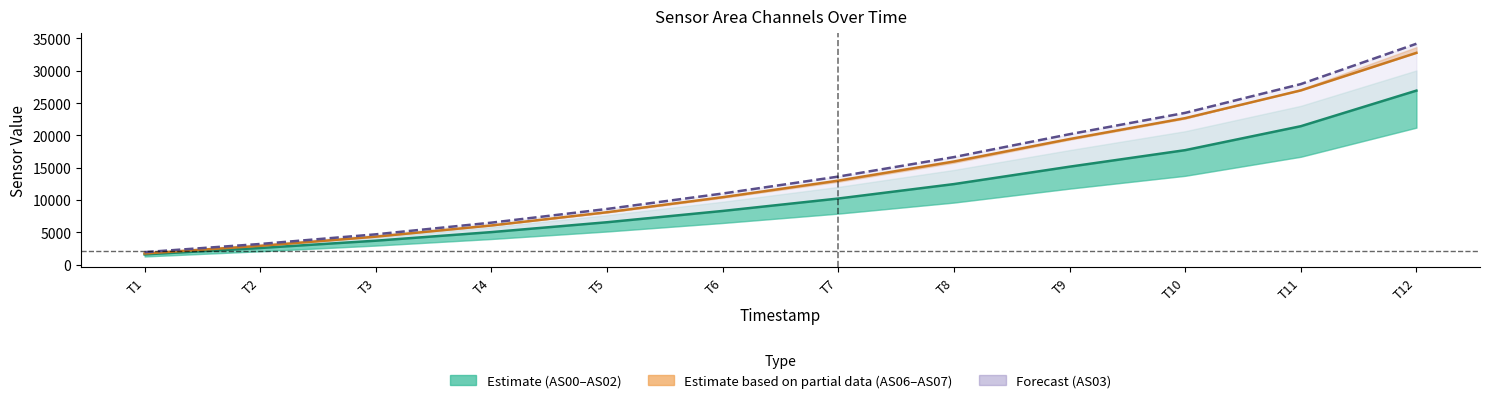

True or false: AS03 and AS01 intersect in this chart.

False